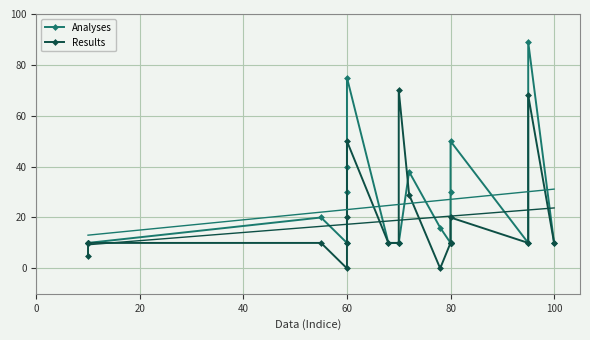

After their last crossing, which series has the higher values: Analyses or Results?

Analyses